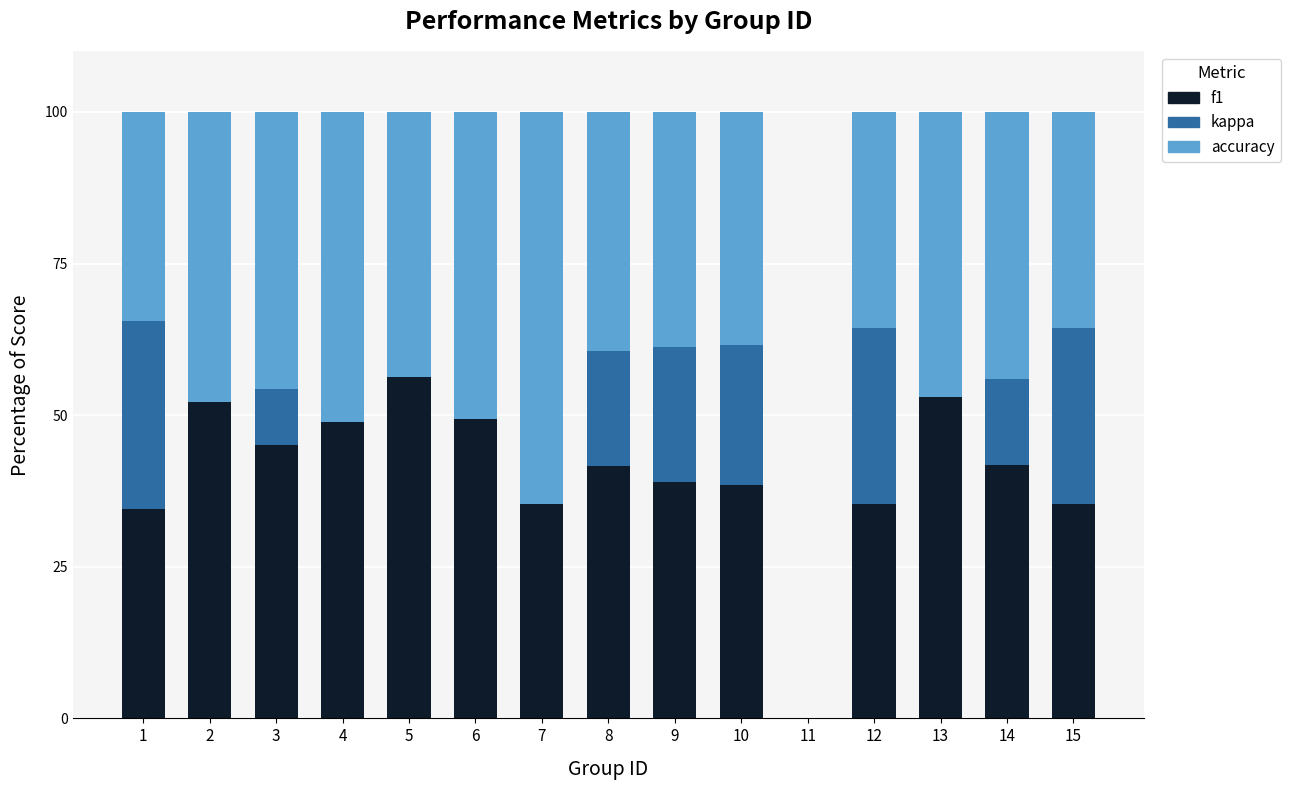

What is the total value across all series at 7?

100.0